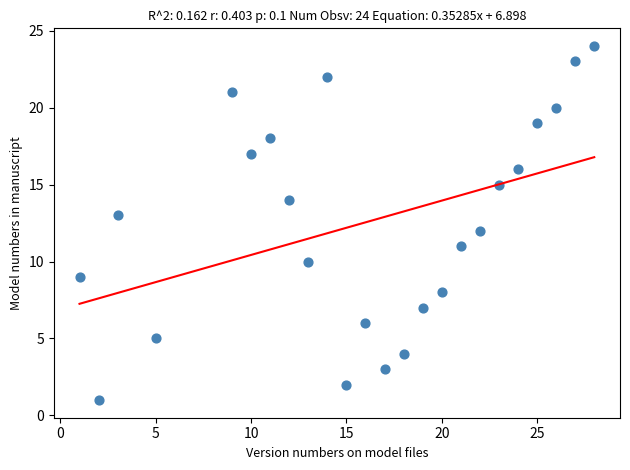

What is the range of X values (max minus min)?

27